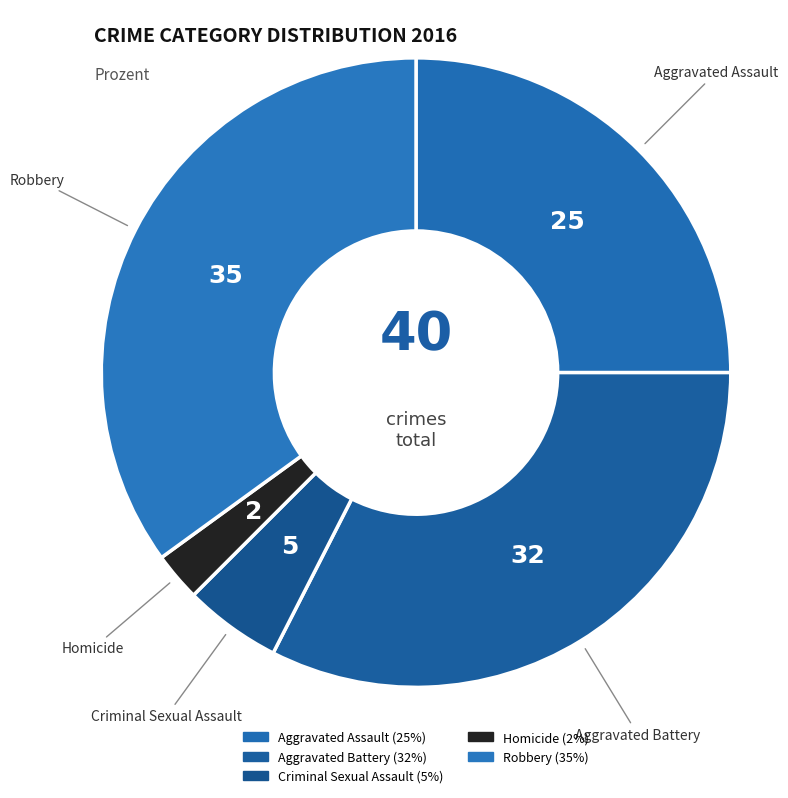

True or false: Aggravated Battery accounts for 22% of the total.

False